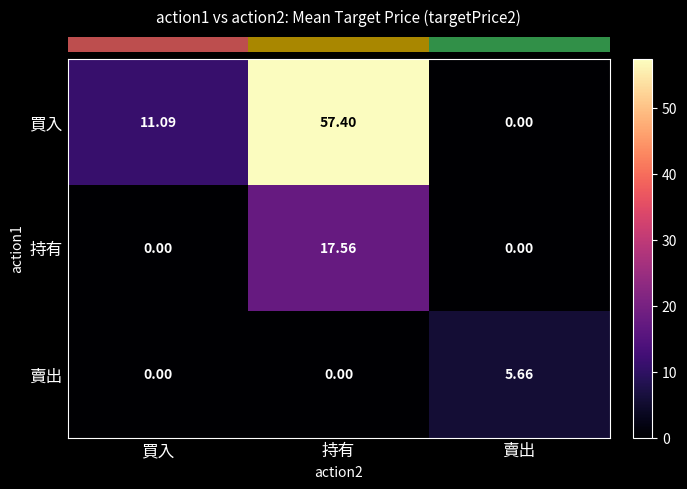

Which label corresponds to the largest value in the chart?

持有